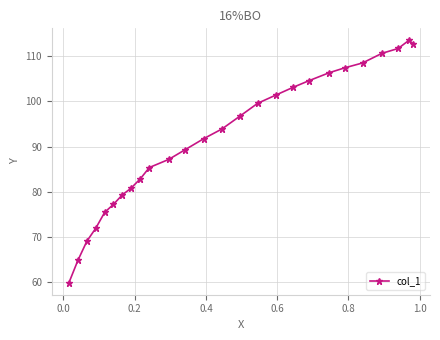

What is the smallest value displayed?

59.9